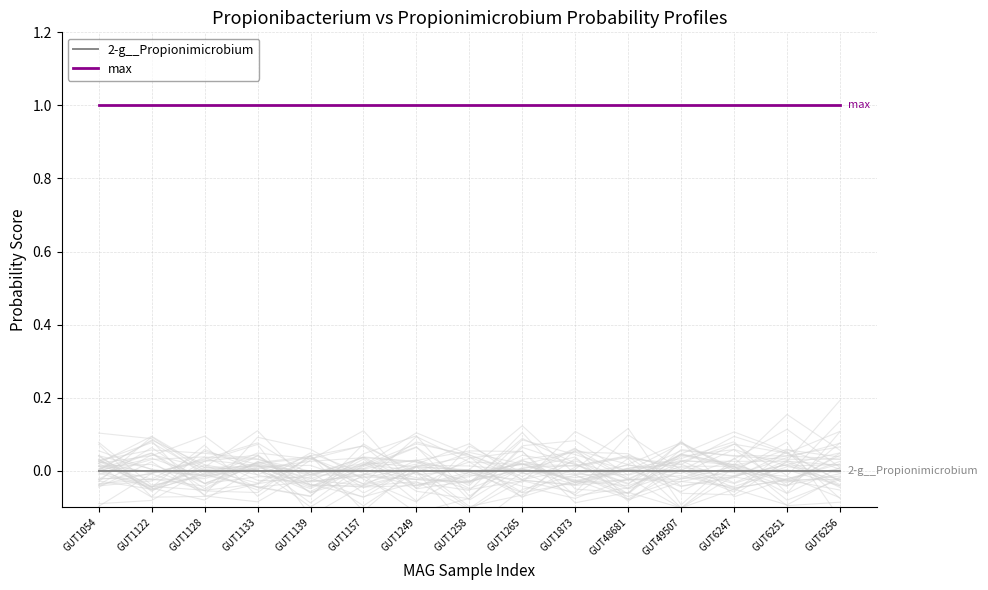

Which series has the widest spread of values?

2-g__Propionimicrobium